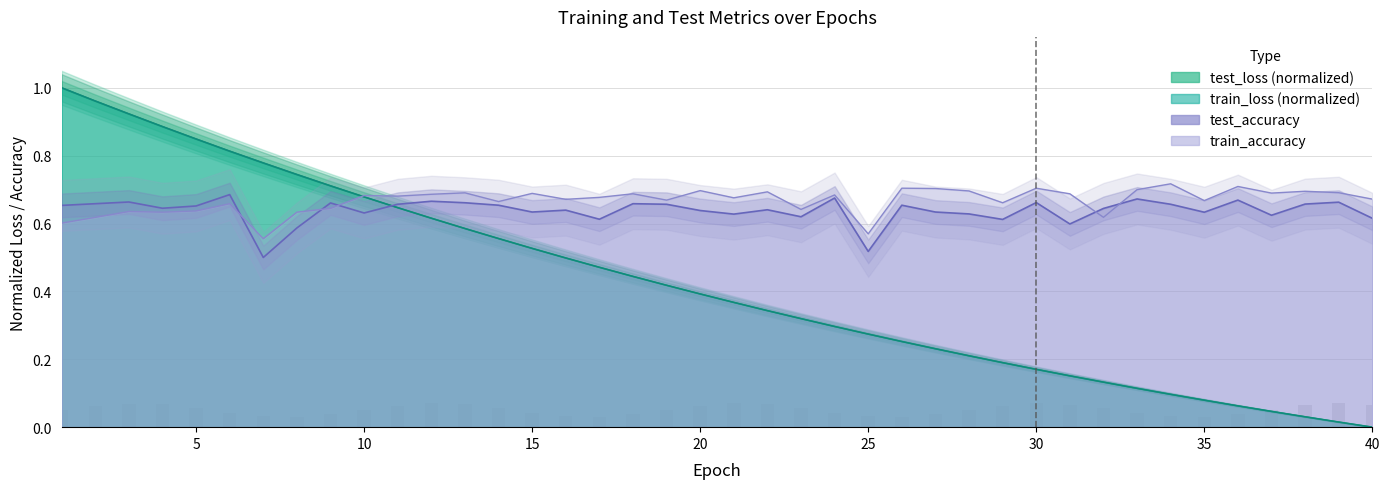

Are the bars grouped side by side (vs. stacked)?

Yes